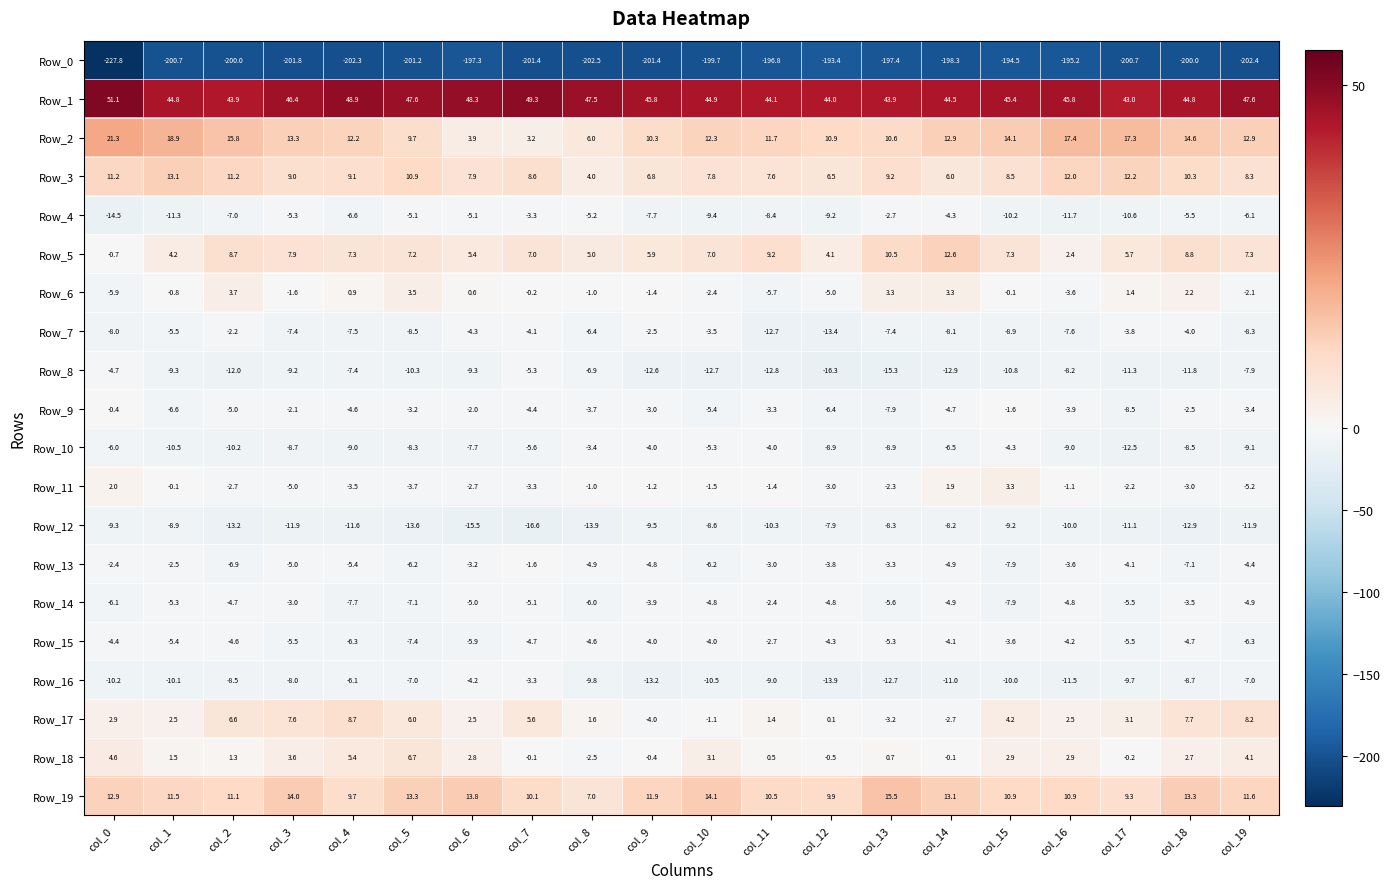

What is the average value of the Row_10 series?

-7.5